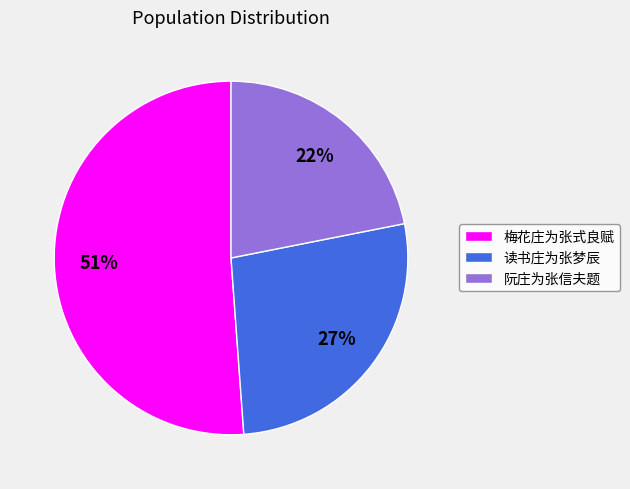

Is the sum of 读书庄为张梦辰 and 阮庄为张信夫题 greater than half?

No